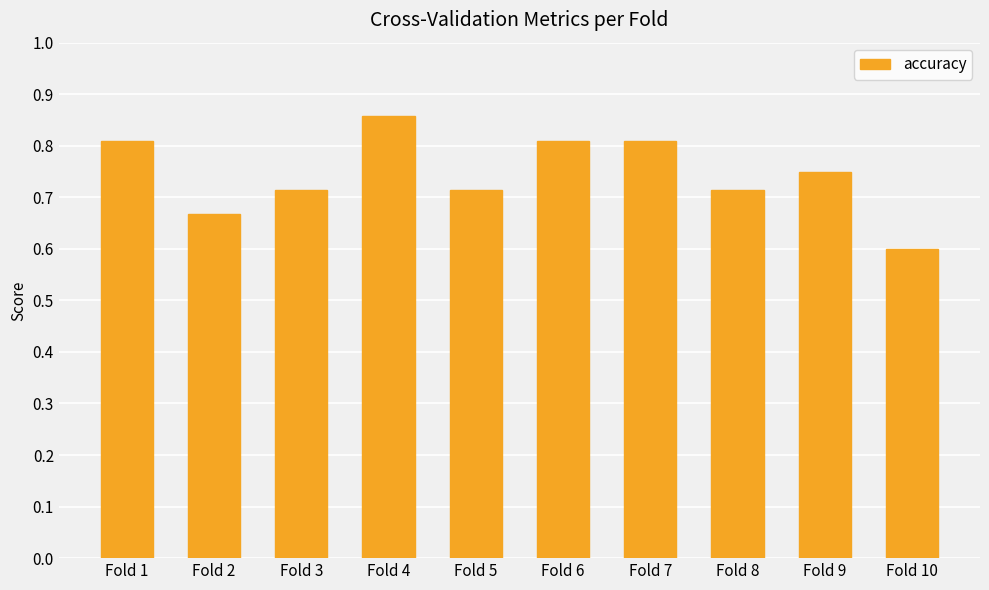

Where is the data nearest to the value 0?

Fold 10